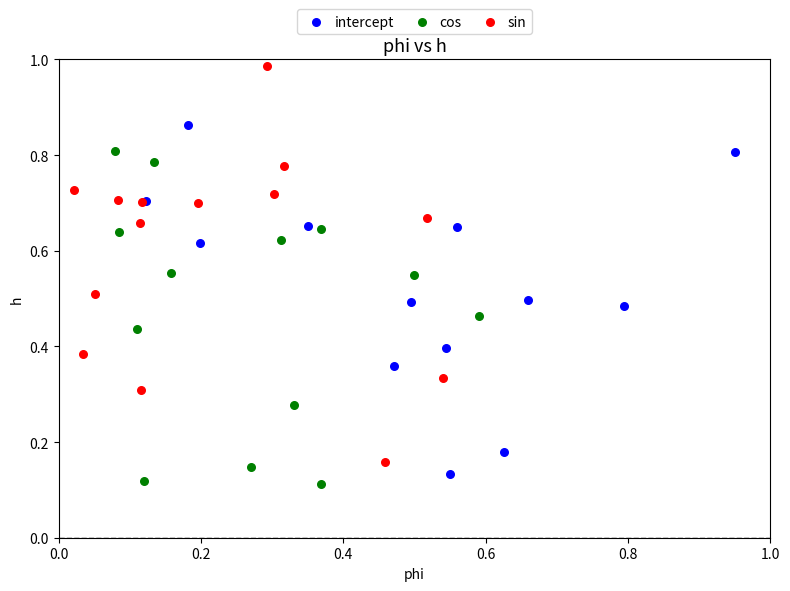

Which series contains the highest Y value?

sin